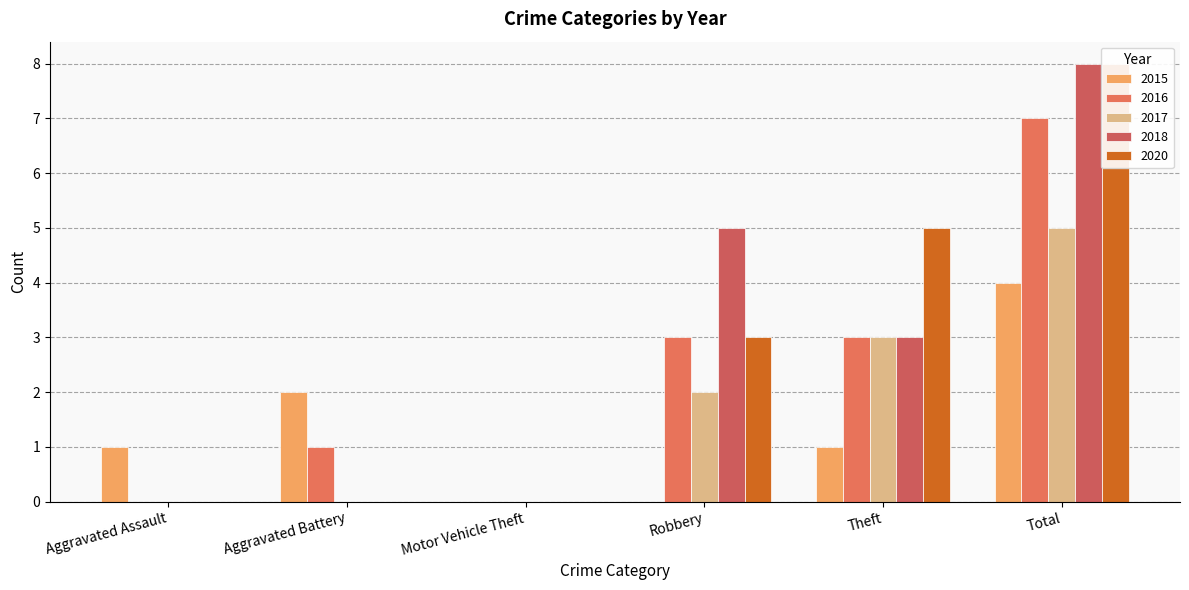

Which category has the lowest value in the 2020 series?

Aggravated Assault